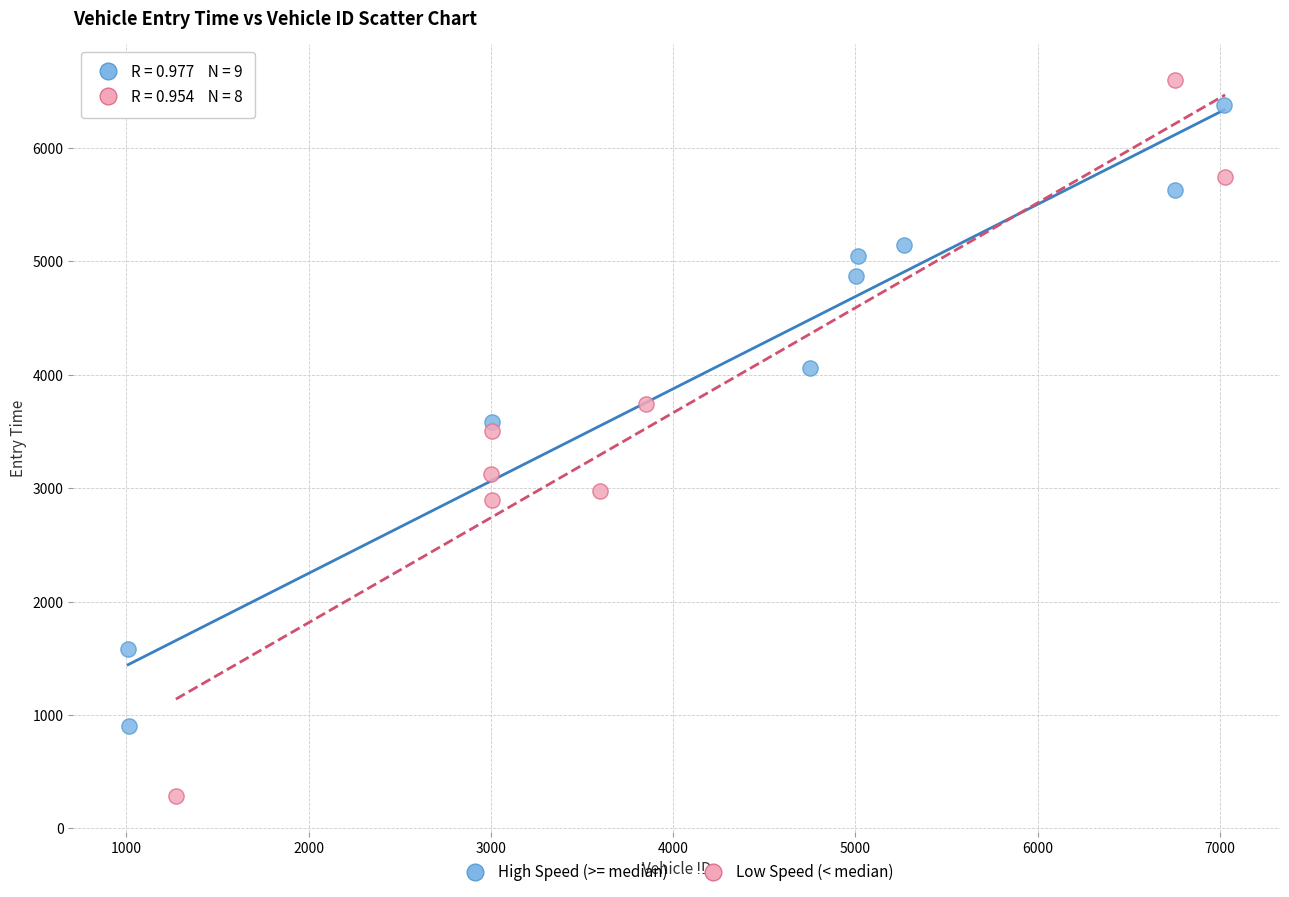

Which series reaches the maximum Y coordinate?

Low Speed (< median)